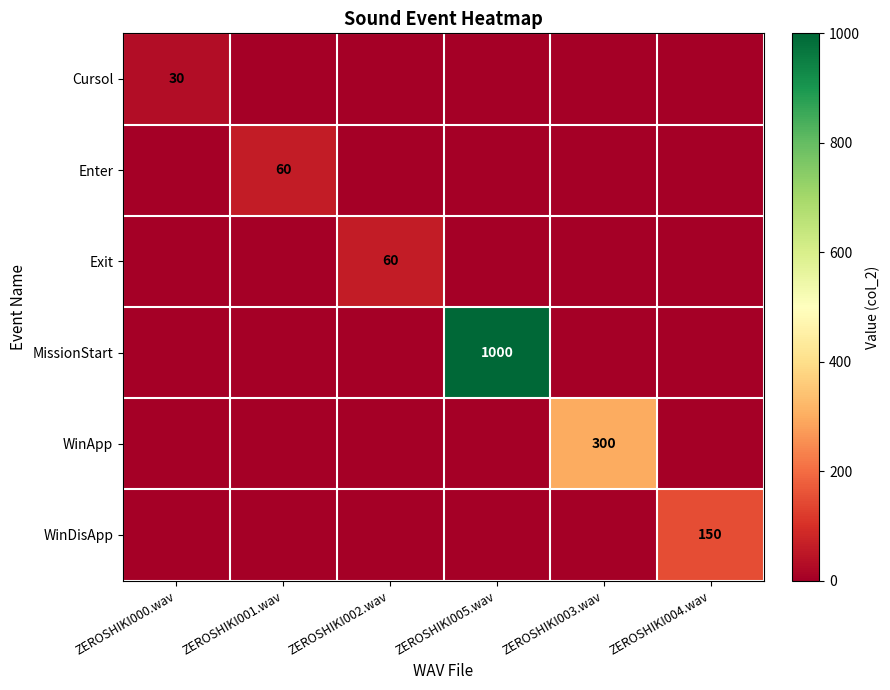

What is the maximum value shown in the chart?

1000